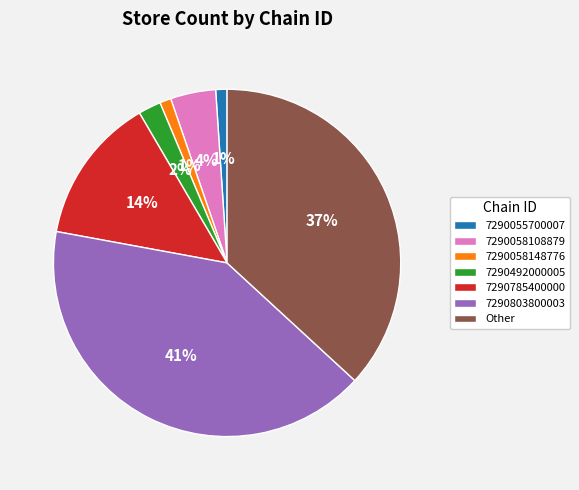

True or false: 7290058148776 accounts for 12% of the total.

False